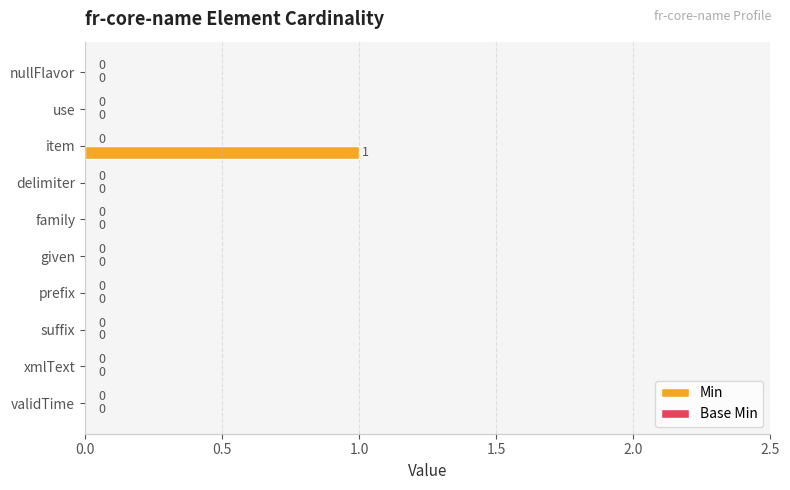

Which category has the highest value across all series?

item